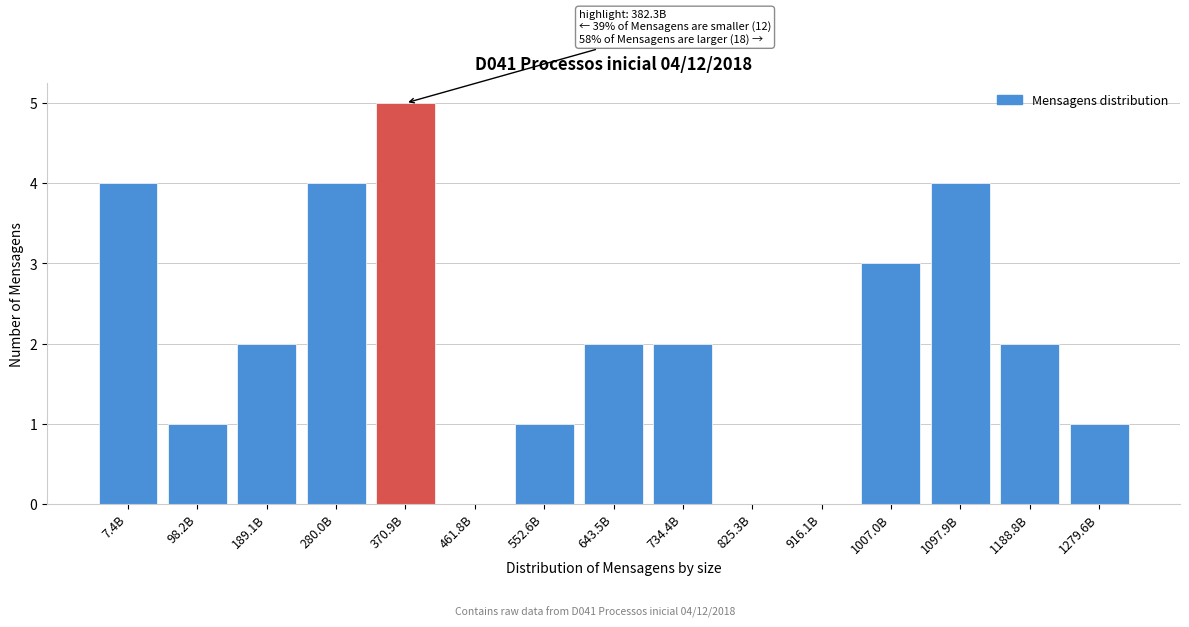

Reading left to right, what are all the values shown in this chart?

7.4B=4	98.2B=1	189.1B=2	280.0B=4	370.9B=5	461.8B=0	552.6B=1	643.5B=2	734.4B=2	825.3B=0	916.1B=0	1007.0B=3	1097.9B=4	1188.8B=2	1279.6B=1